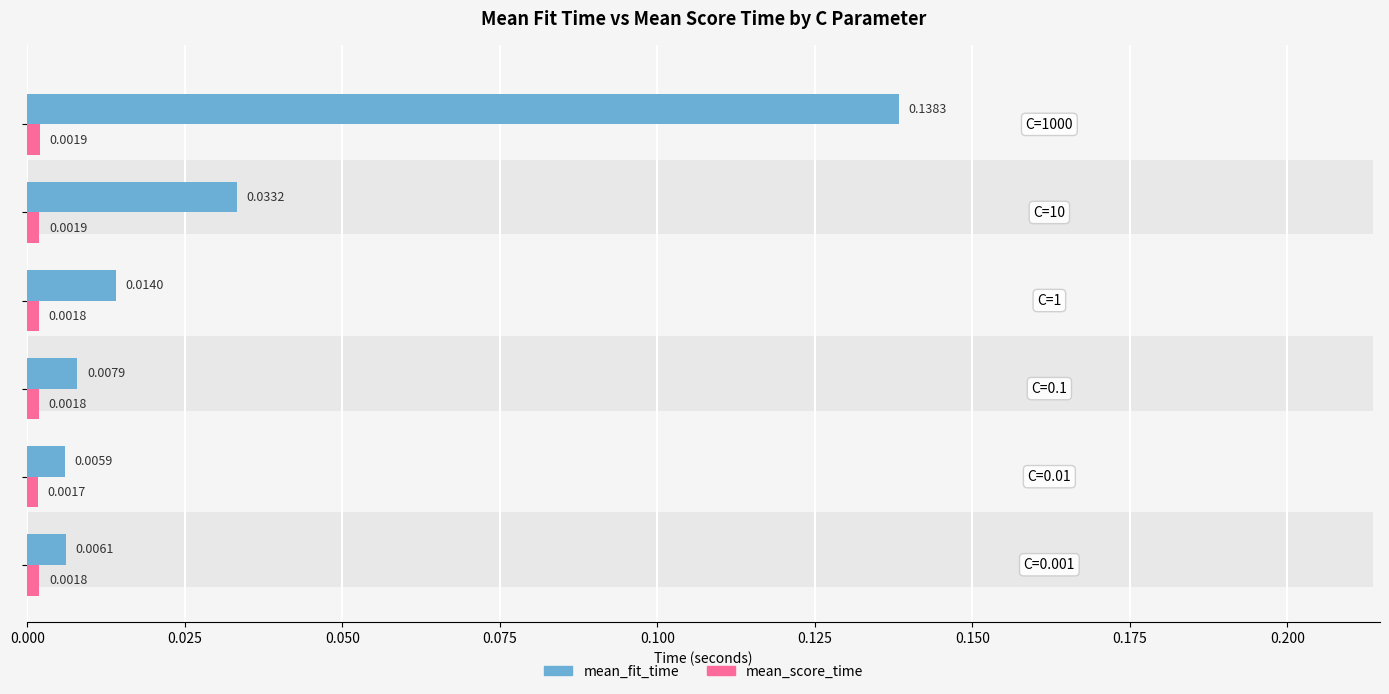

Reading left to right, list all the values displayed in this chart.

mean_fit_time: 0.0	0.0	0.0	0.0	0.0	0.1
mean_score_time: 0.0	0.0	0.0	0.0	0.0	0.0